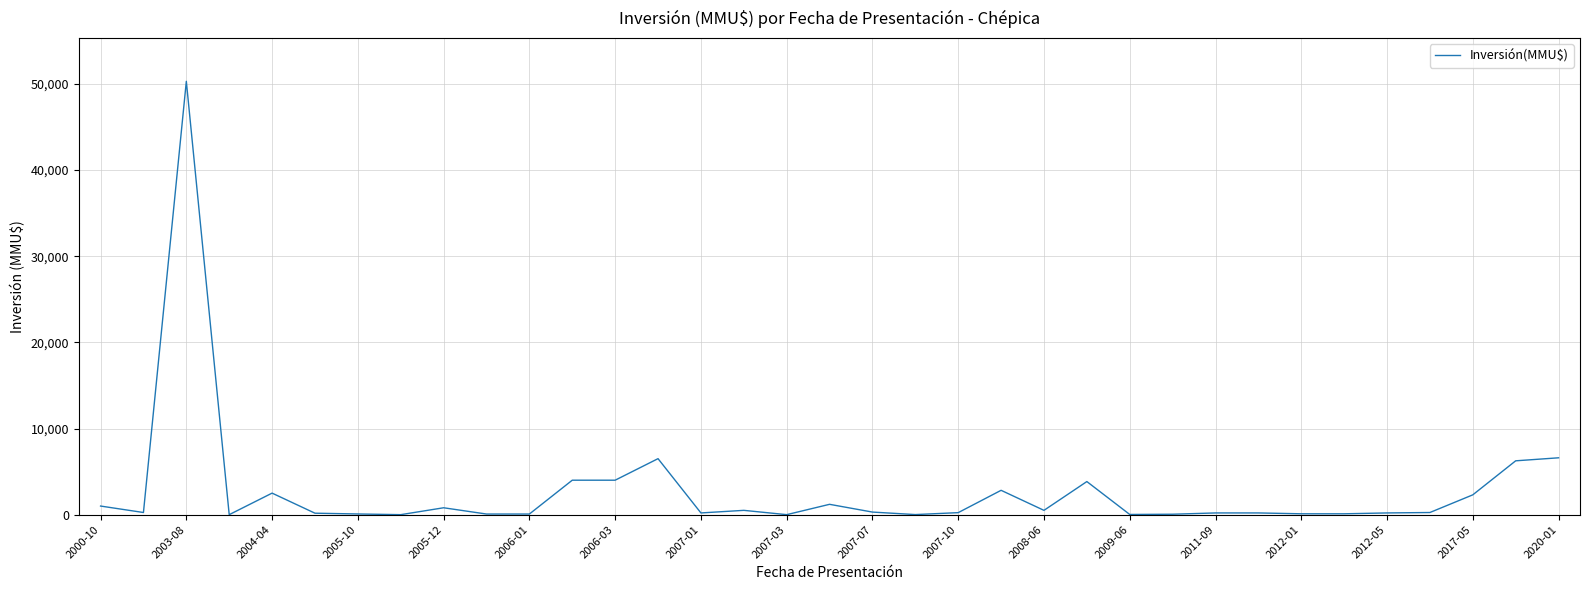

What is the maximum value shown in the chart?

50300